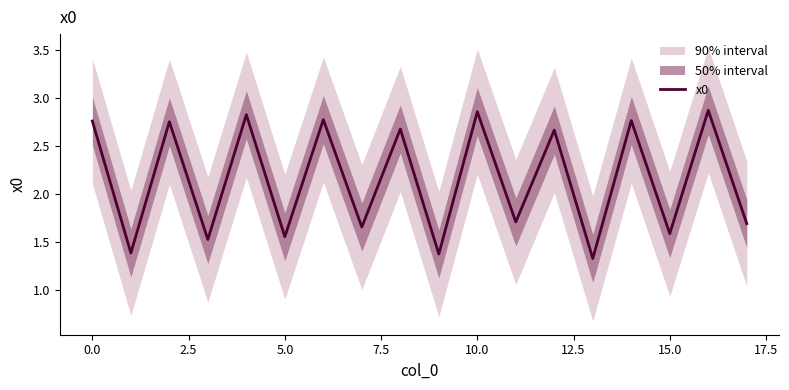

Is it true that x0 equals 1.7 at 10.0?

False